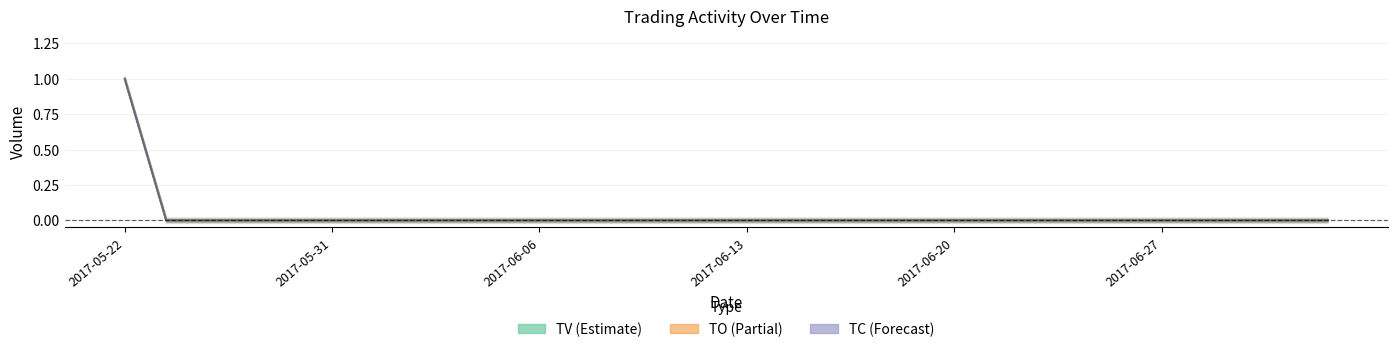

True or false: TO and TV intersect in this chart.

False